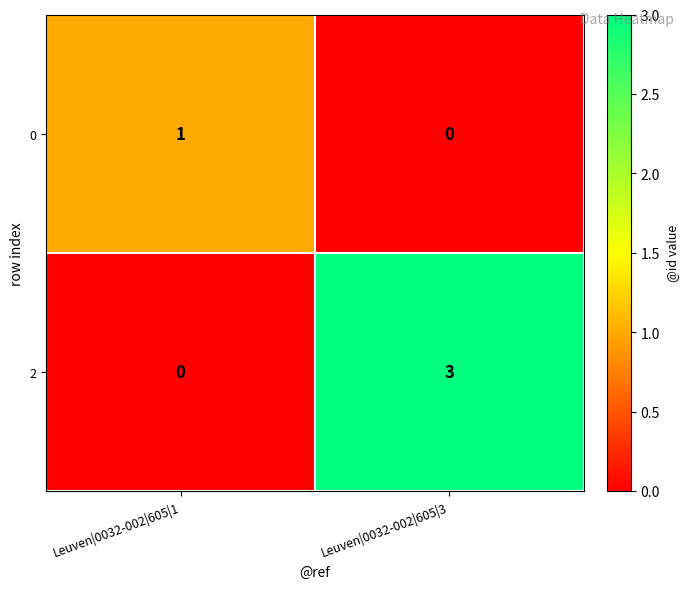

What is the difference between the 2 values at Leuven|0032-002|605|1 and Leuven|0032-002|605|3?

3